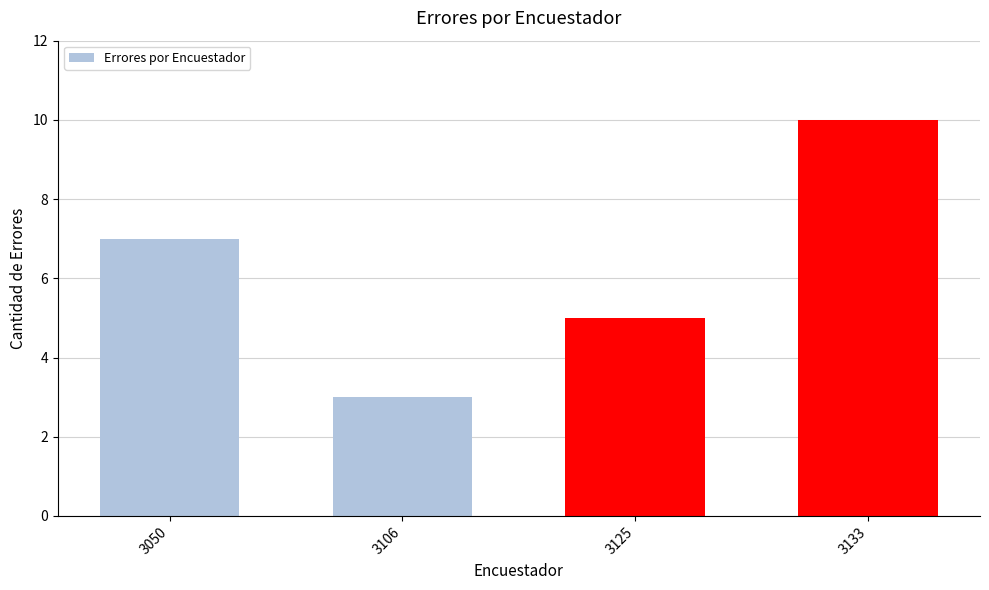

Which label corresponds to the smallest value in the chart?

3106